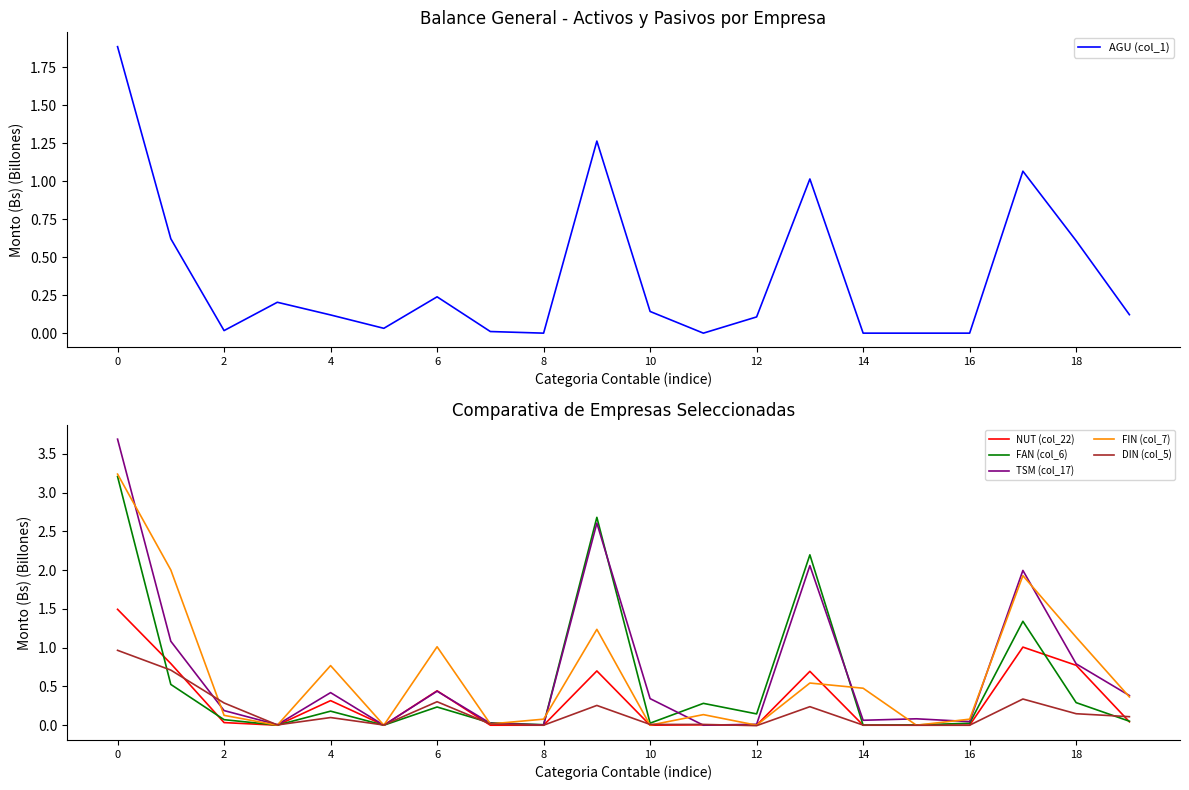

Which series has the largest total across all categories?

TSM (col_17)